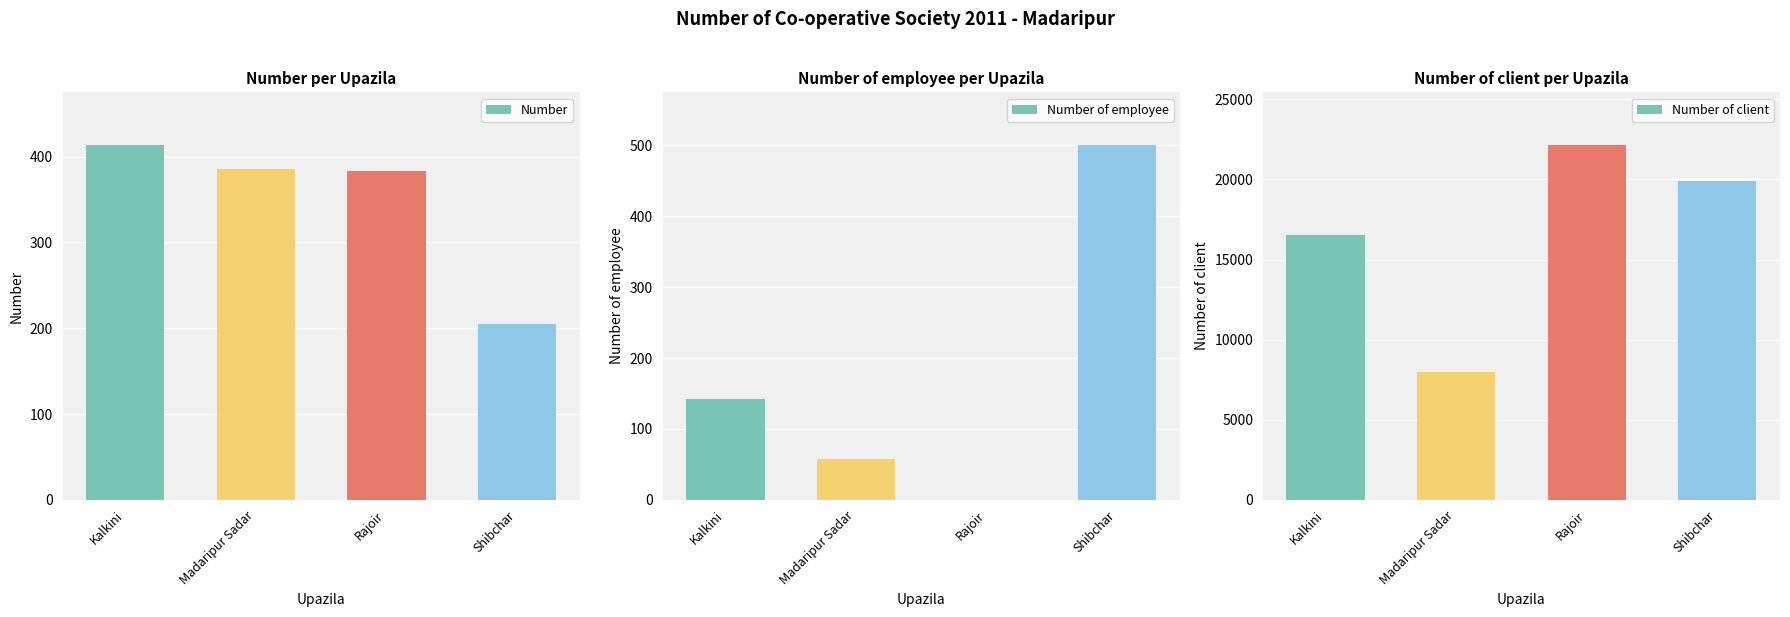

What is the sum of all Number values?

1387